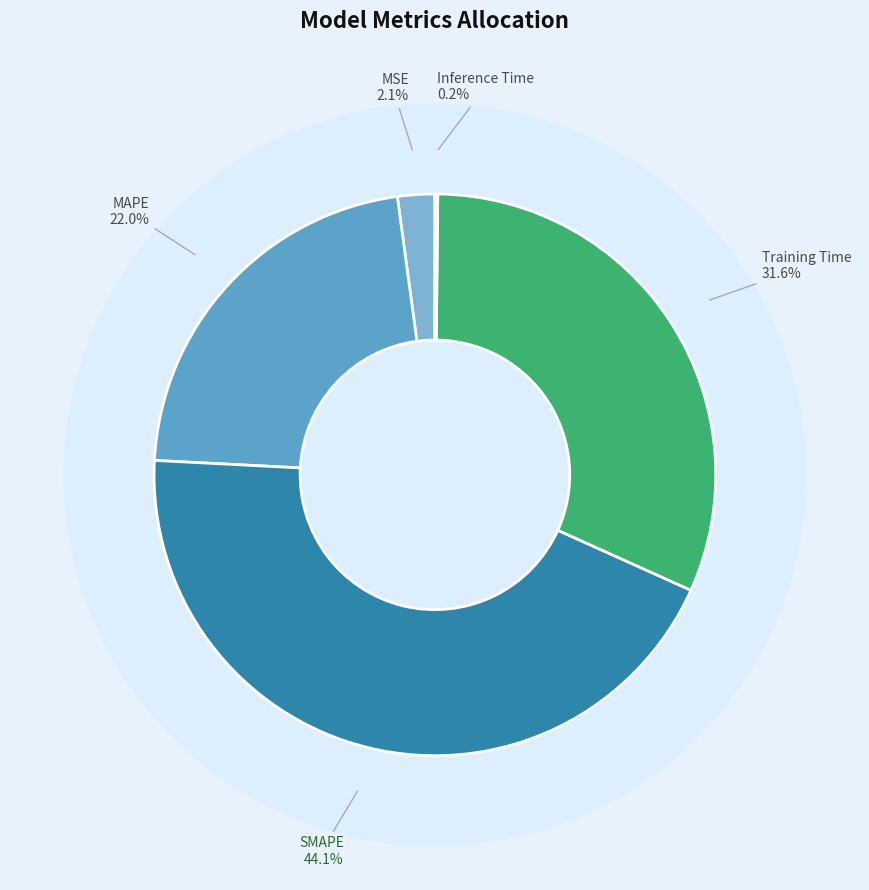

What is the largest slice in the pie chart?

SMAPE